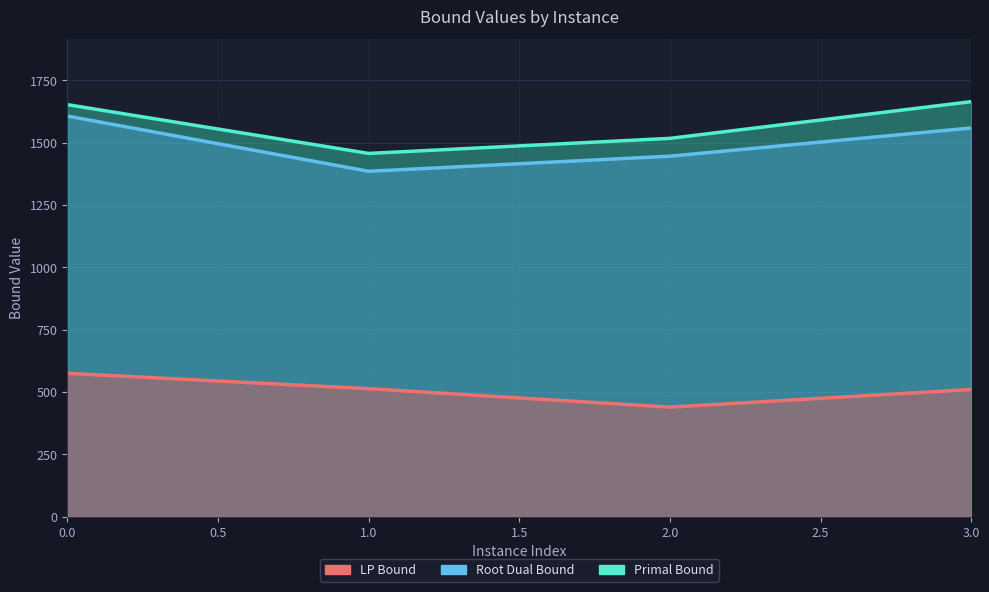

Is the value of rootDualBound at 3 greater than the value of lpBound at 0?

Yes